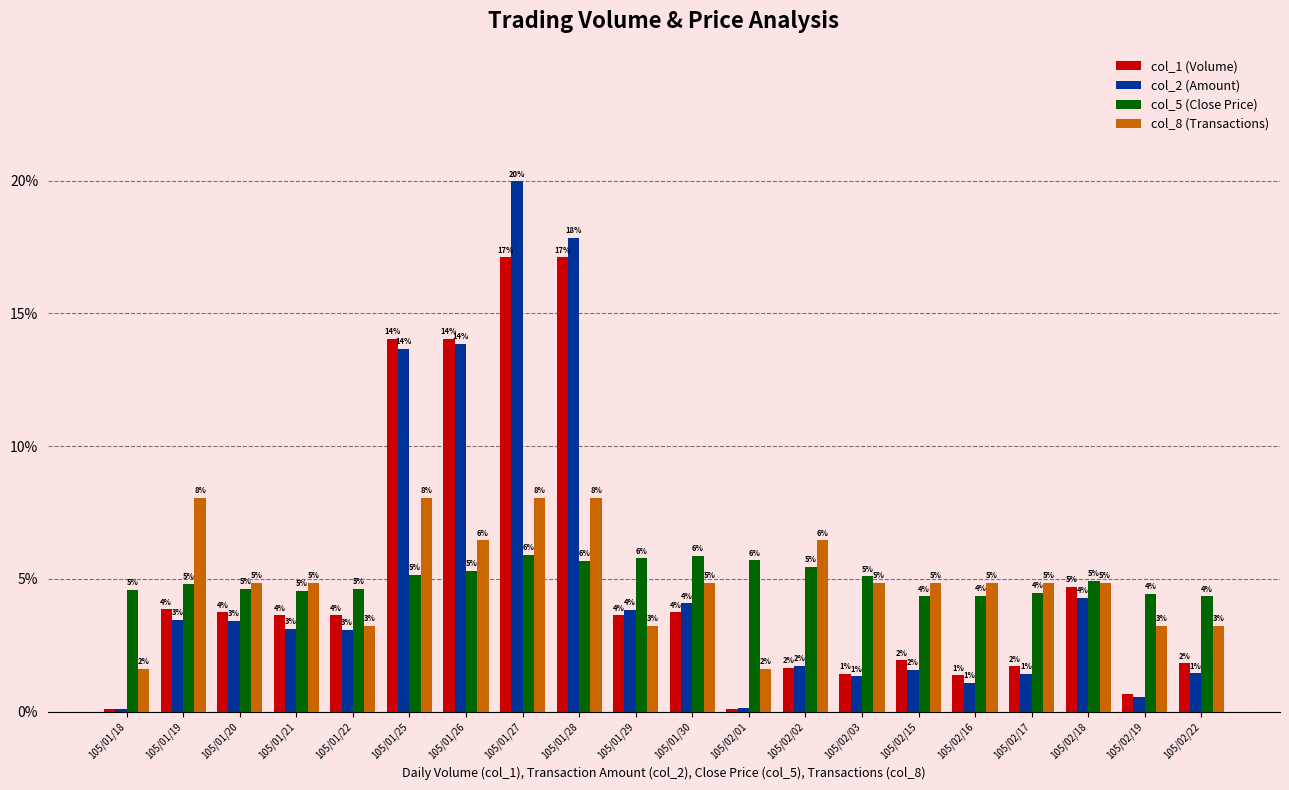

How many groups of bars are there?

20